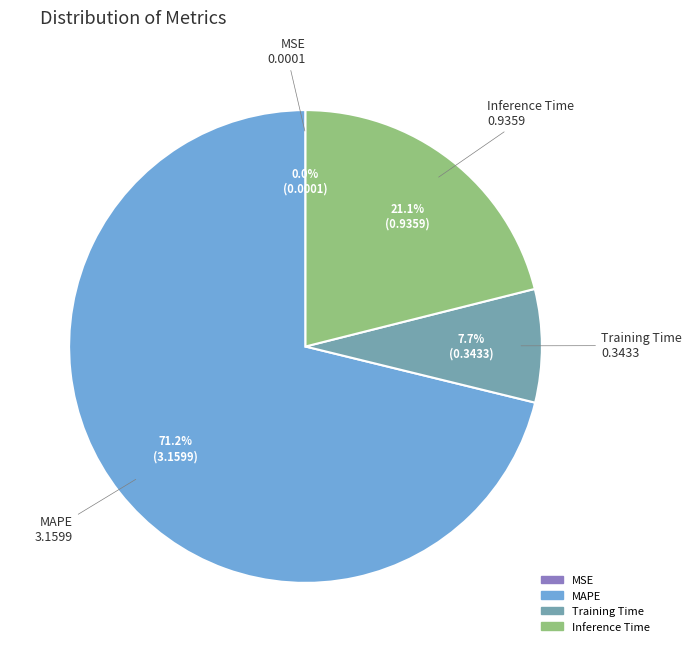

Which slice is the largest?

MAPE